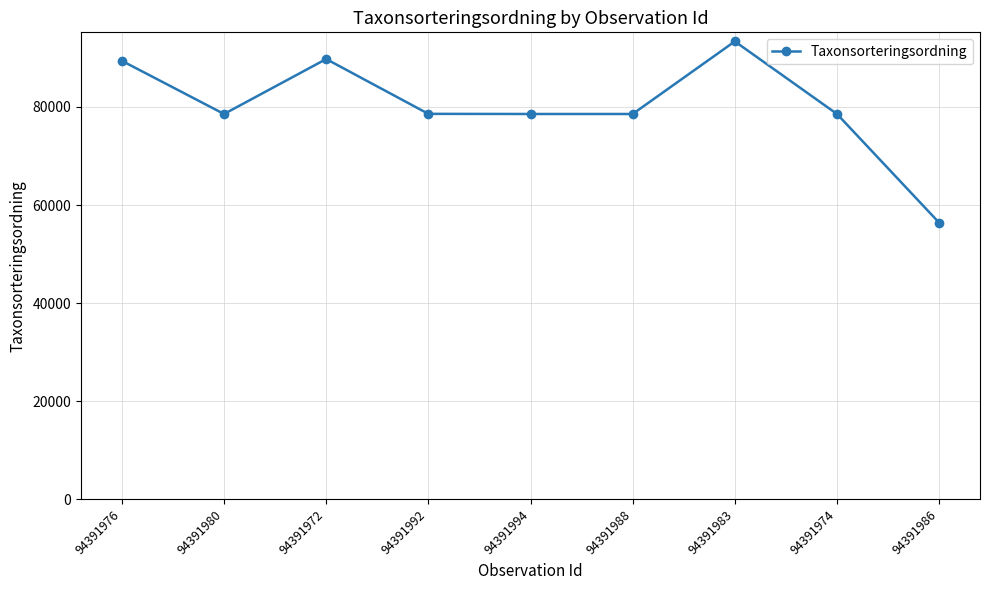

Is it true that the value at 94391983 is 93375?

True